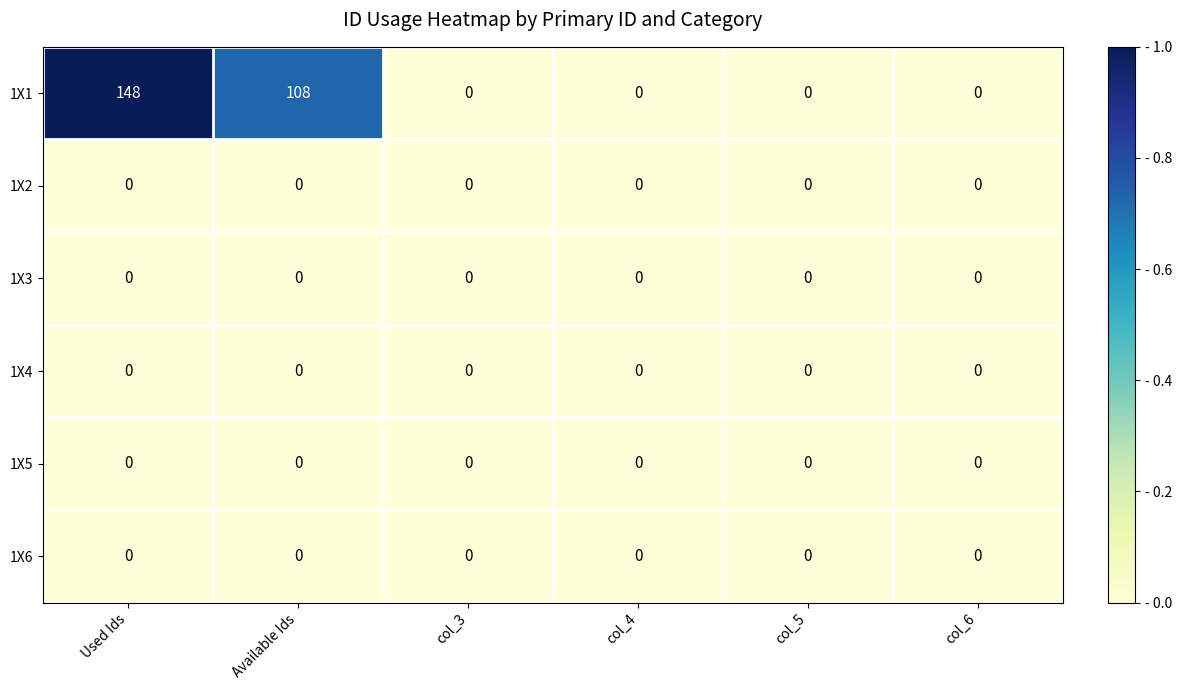

What is the difference between the highest and lowest values at Available Ids?

108